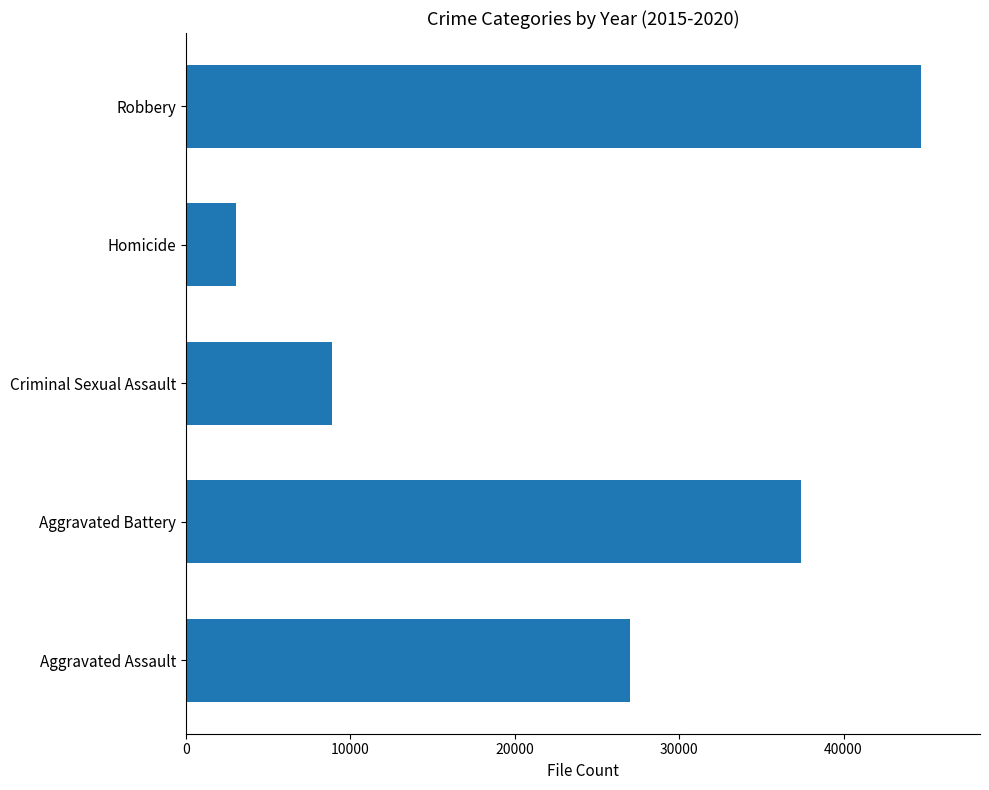

Reading bottom to top, list all the values displayed in this chart.

Aggravated Assault=27013	Aggravated Battery=37428	Criminal Sexual Assault=8895	Homicide=3046	Robbery=44727